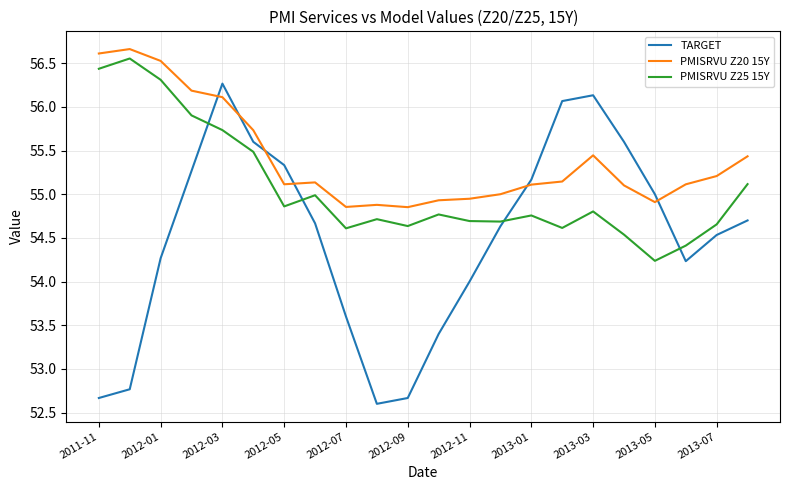

How many intersections are there between TARGET and PMISRVU Z20 15Y?

6